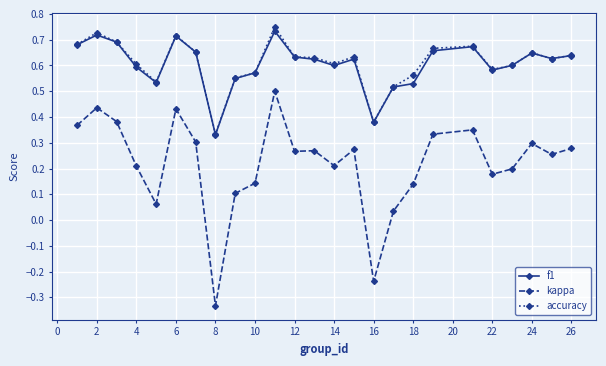

At how many categories does at least one series exceed 0?

25